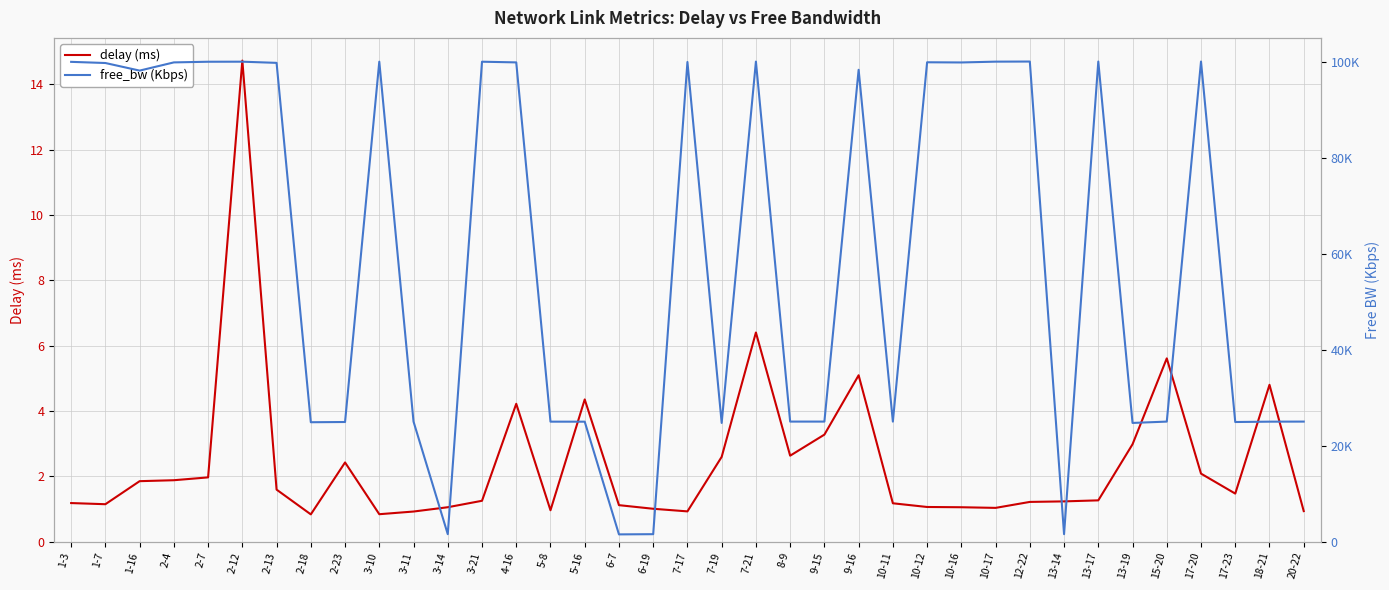

What are all the series names shown in the legend?

delay (ms), free_bw (Kbps)